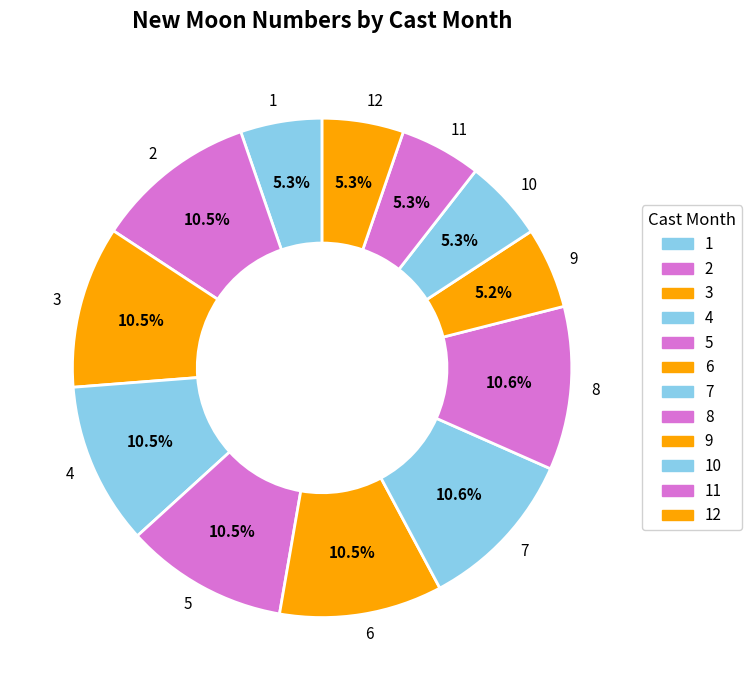

Does 12 account for over 50% of the chart?

No